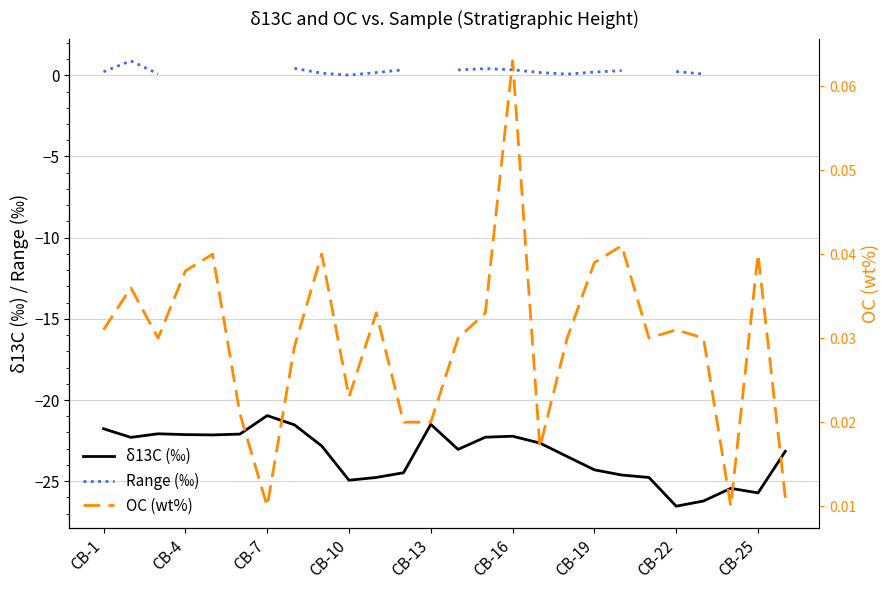

How many categories are shown in the chart?

26